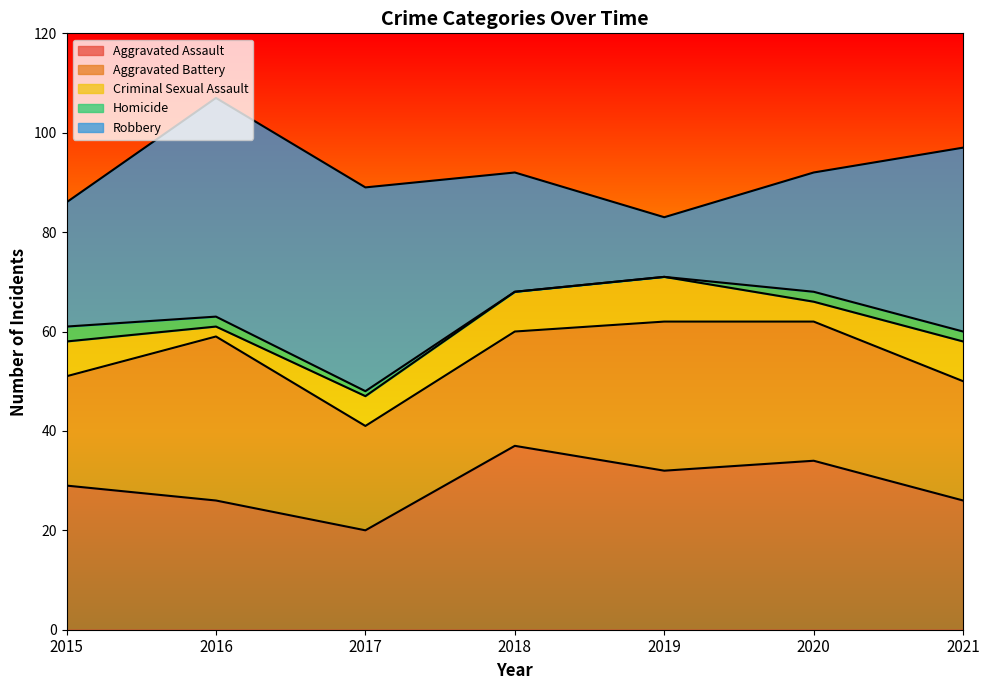

True or false: Homicide and Criminal Sexual Assault intersect in this chart.

False